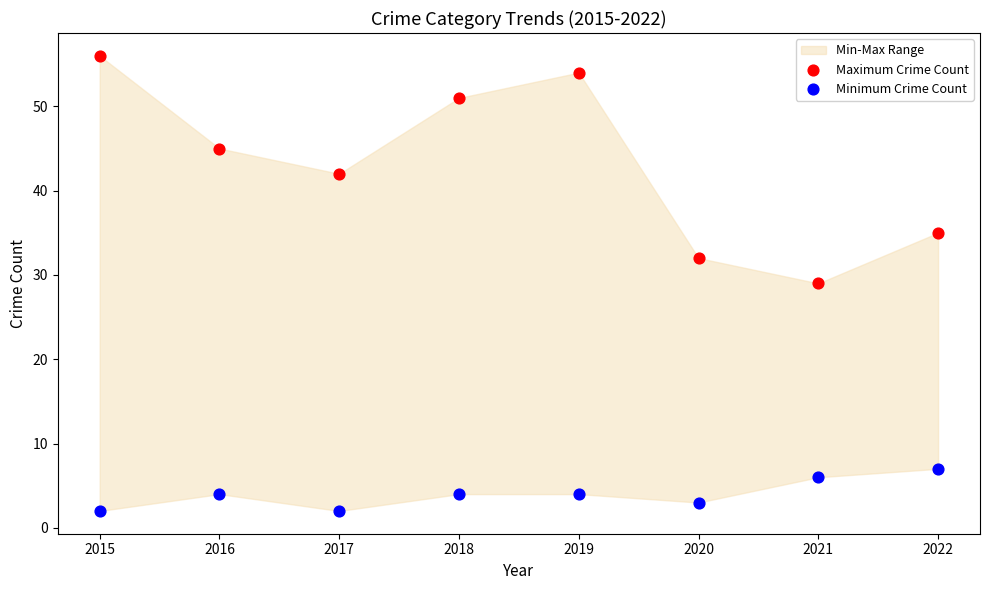

Which series reaches the maximum Y coordinate?

Maximum Crime Count